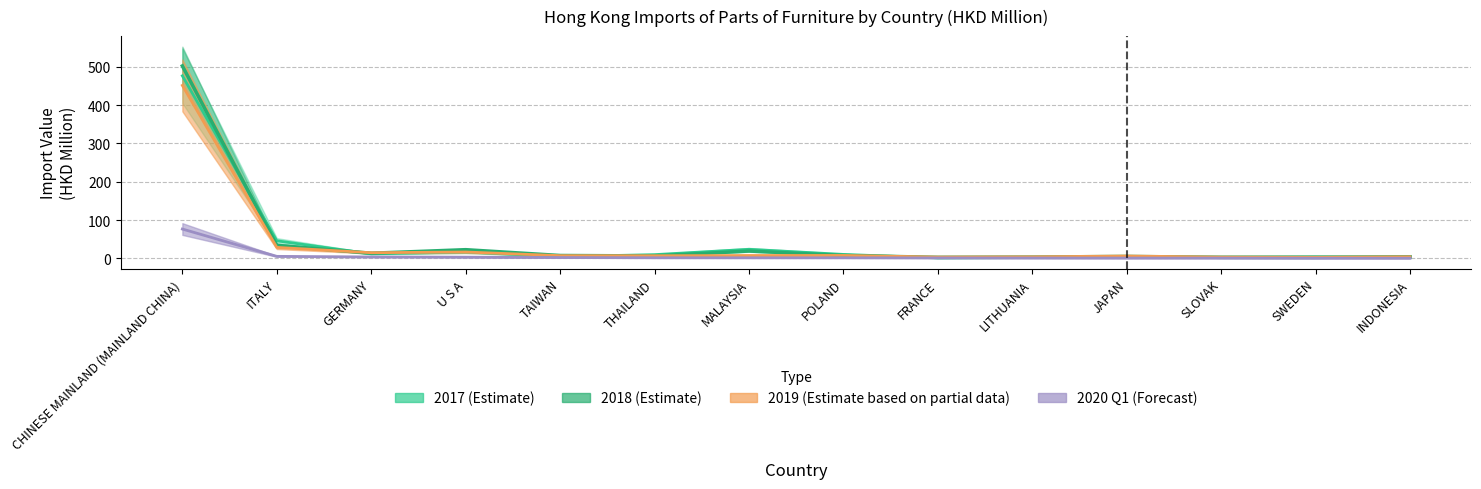

Read the value at THAILAND.

6.3